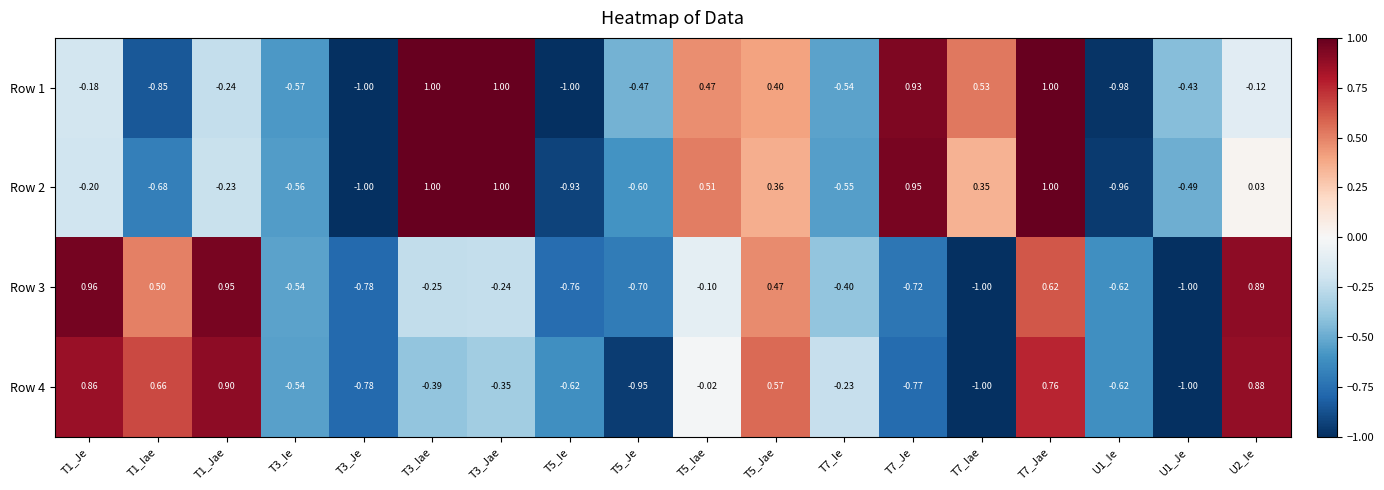

Is the value of Row 1 at U1_Je greater than the value of Row 4 at U1_Ie?

Yes